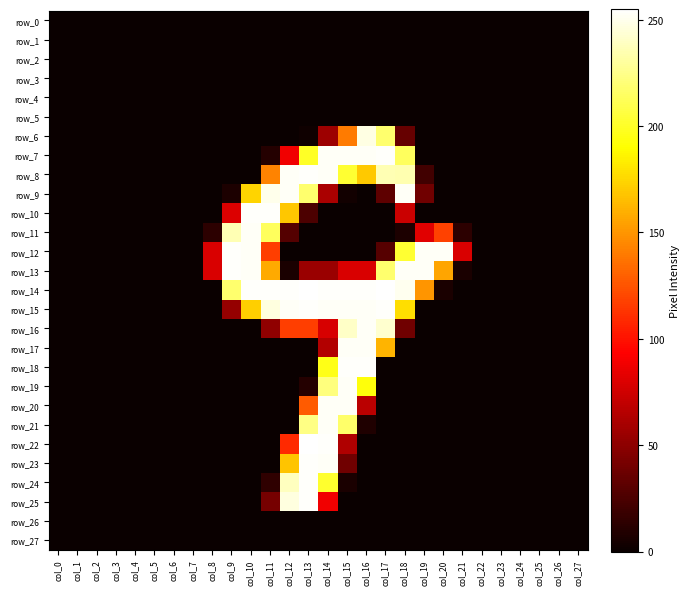

What is the average value of the row_17 series?

26